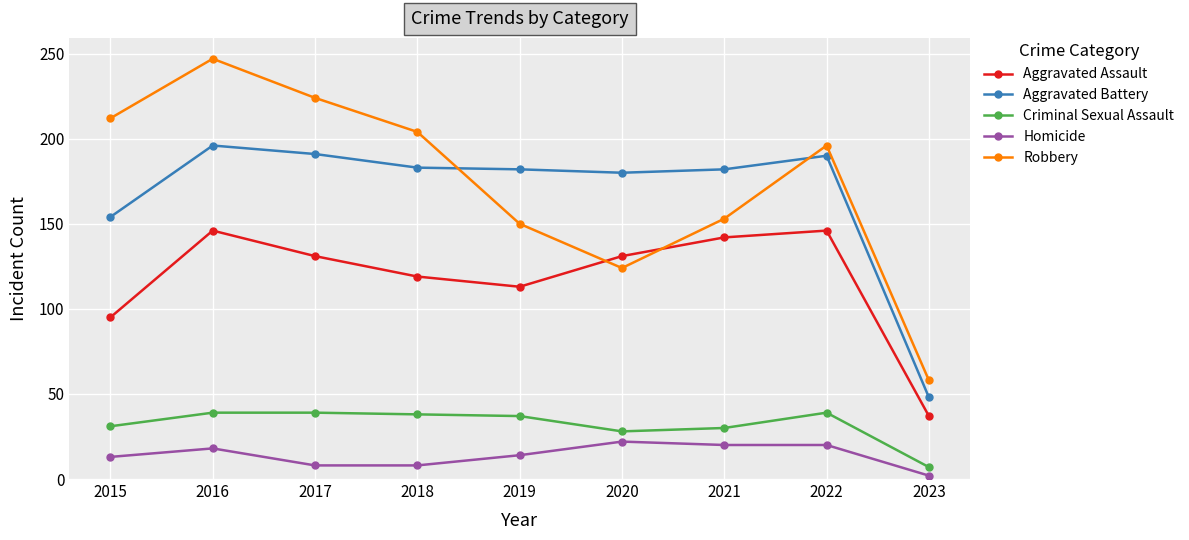

True or false: Robbery has more than 0 points higher than both neighbors.

True